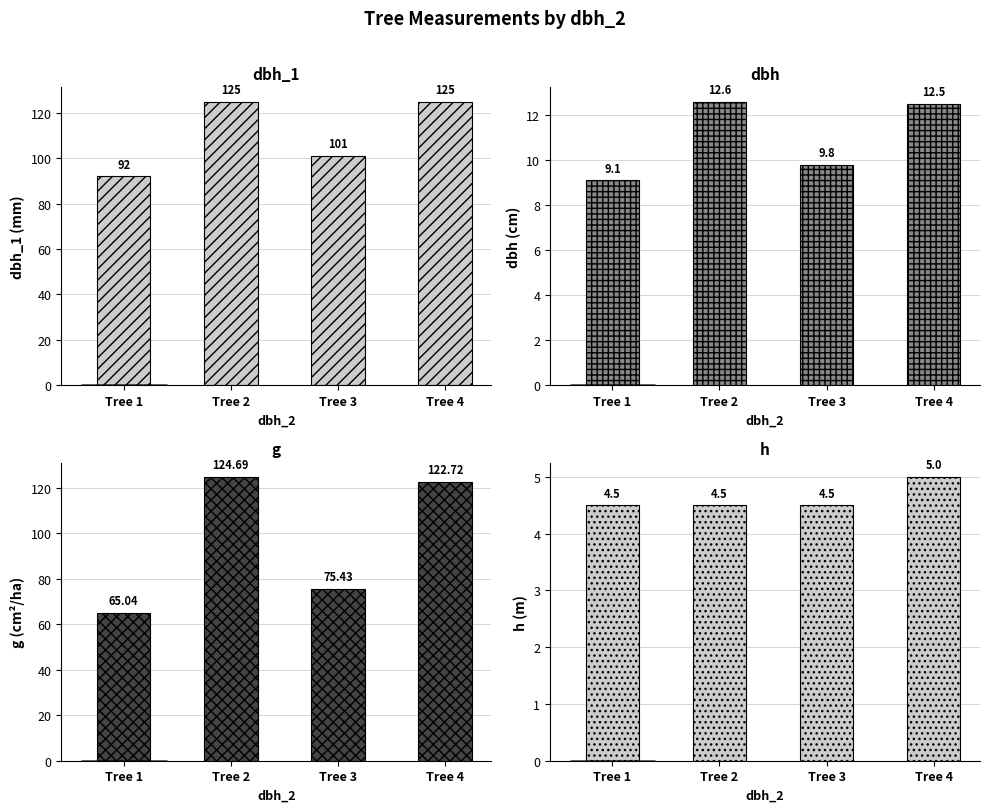

What is the difference between the maximum and second lowest values in the dbh series?

2.8